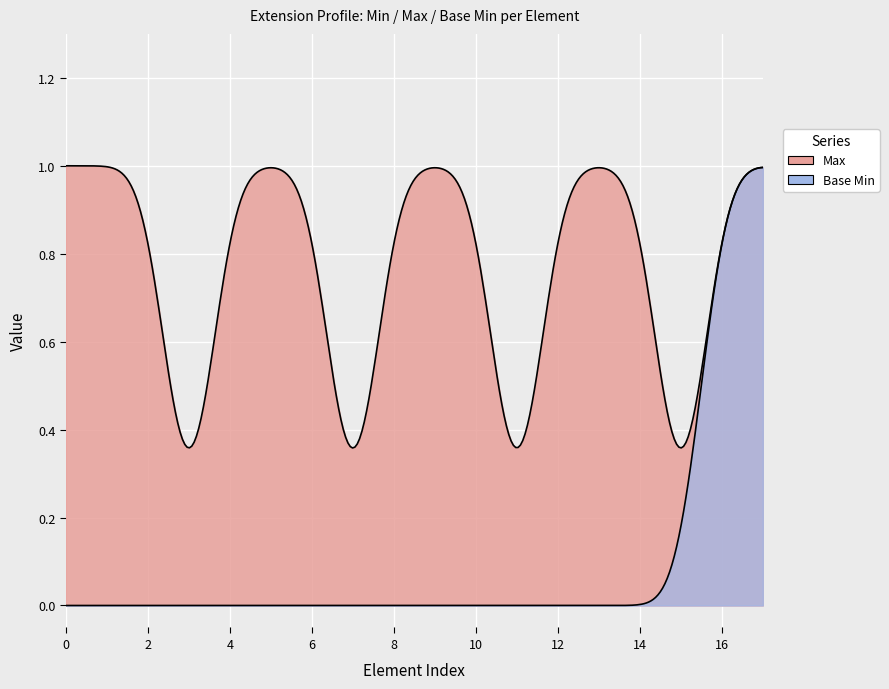

True or false: Max and Base Min cross at least once.

False